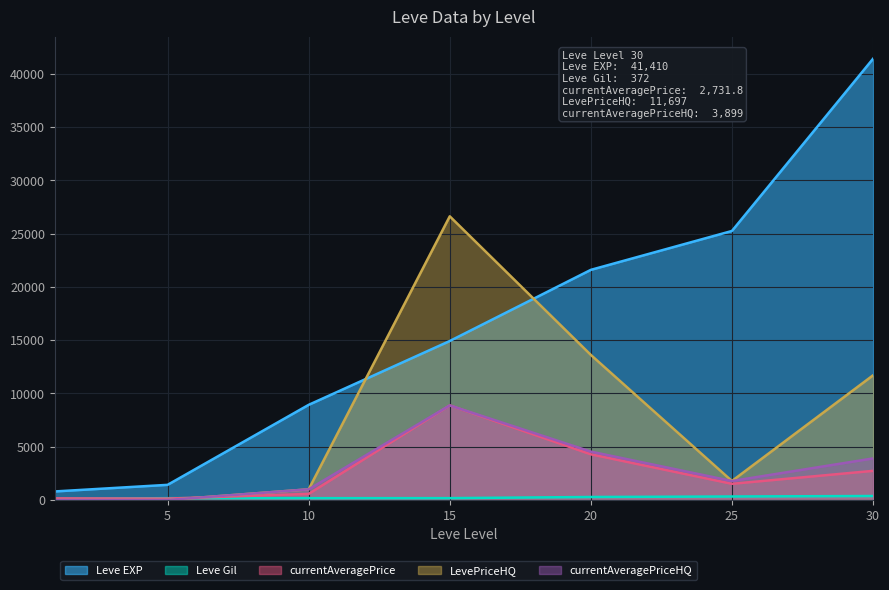

Which series has the widest spread of values?

Leve EXP